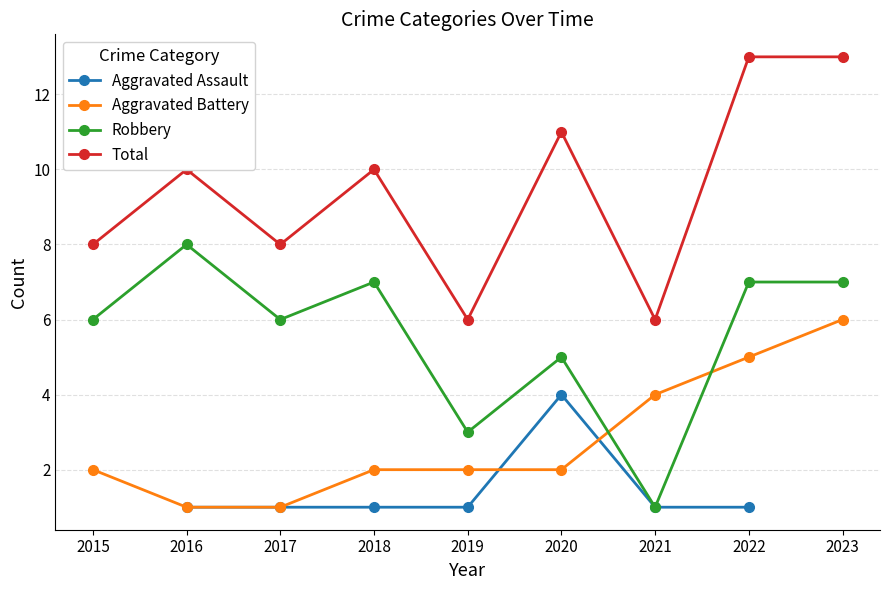

Rank the series at 2015 from highest to lowest value.

Total, Robbery, Aggravated Assault, Aggravated Battery